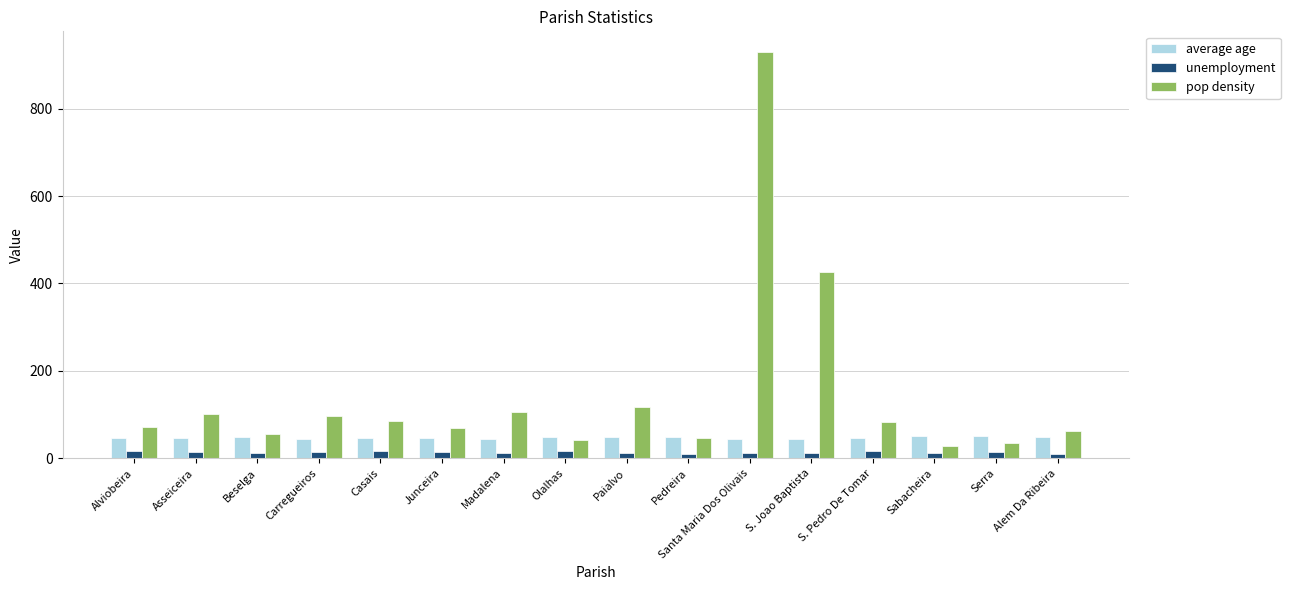

Which series has the widest spread of values?

pop density